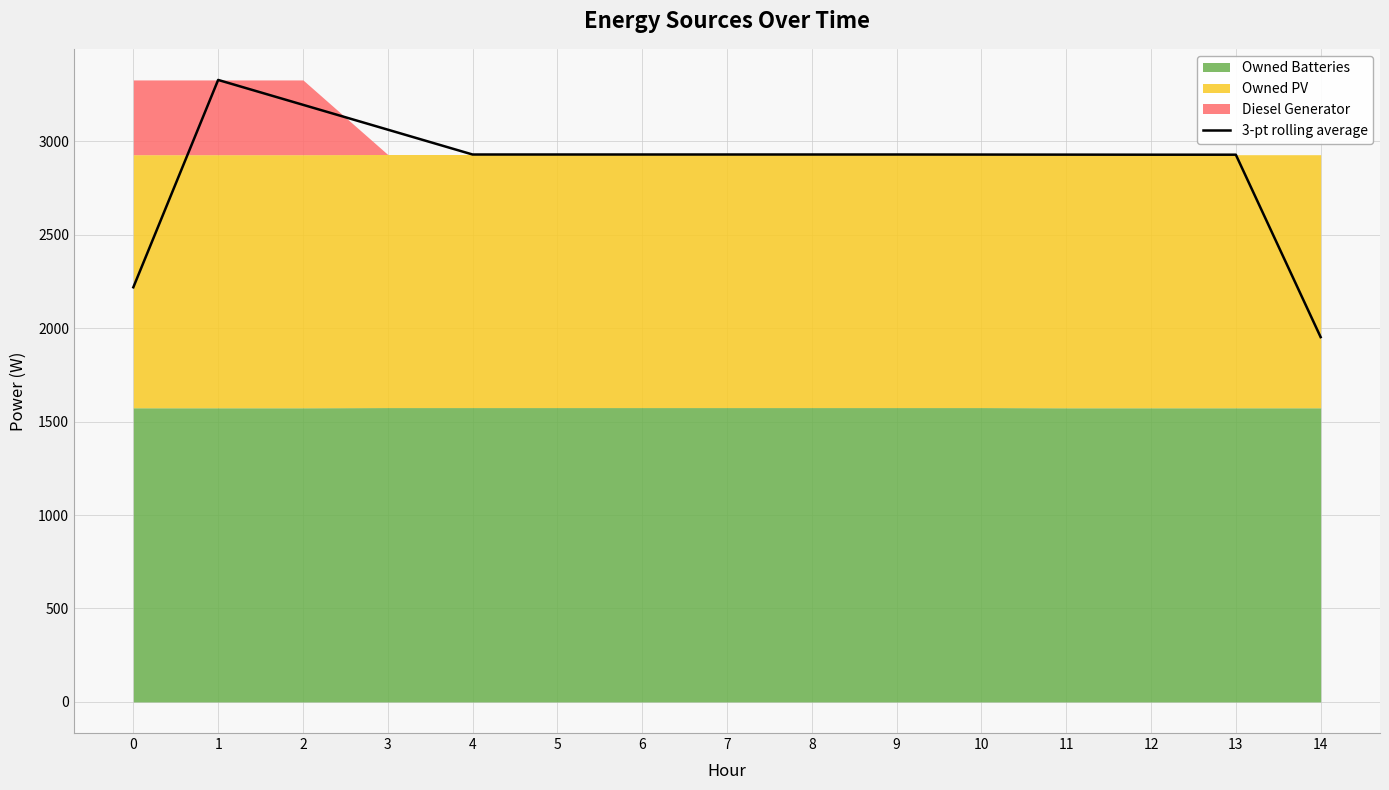

Reading right to left, transcribe all the data shown in this chart.

14=1952.0	13=2928.0	12=2928.0	11=2928.3	10=2928.7	9=2929.0	8=2929.0	7=2929.0	6=2929.0	5=2929.0	4=2929.0	3=3062.0	2=3195.0	1=3328.0	0=2218.7